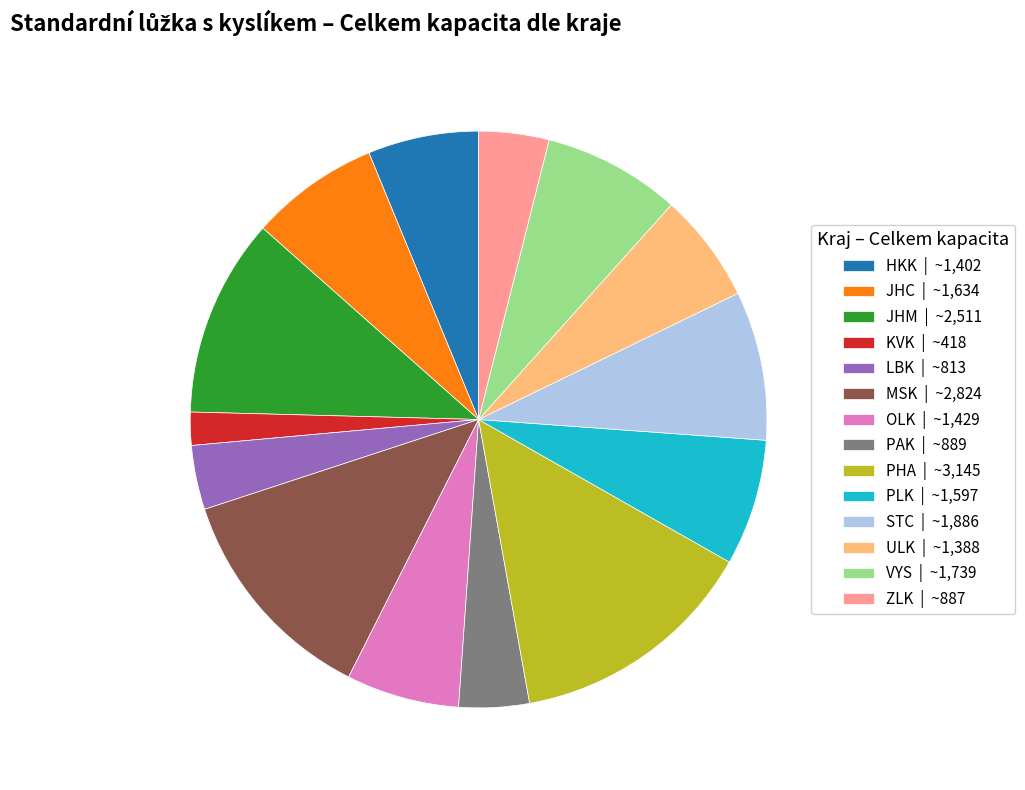

How many slices are in this pie chart?

14